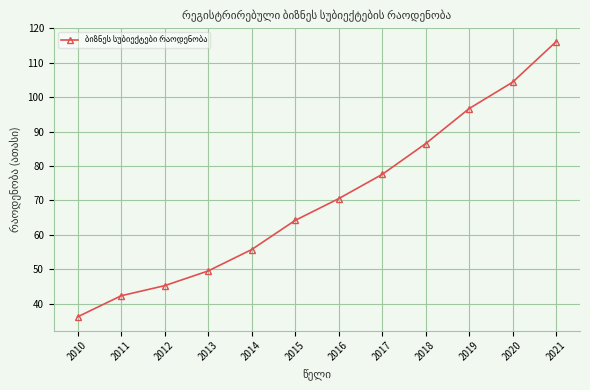

True or false: the data shows 70.5 at 2016.

True